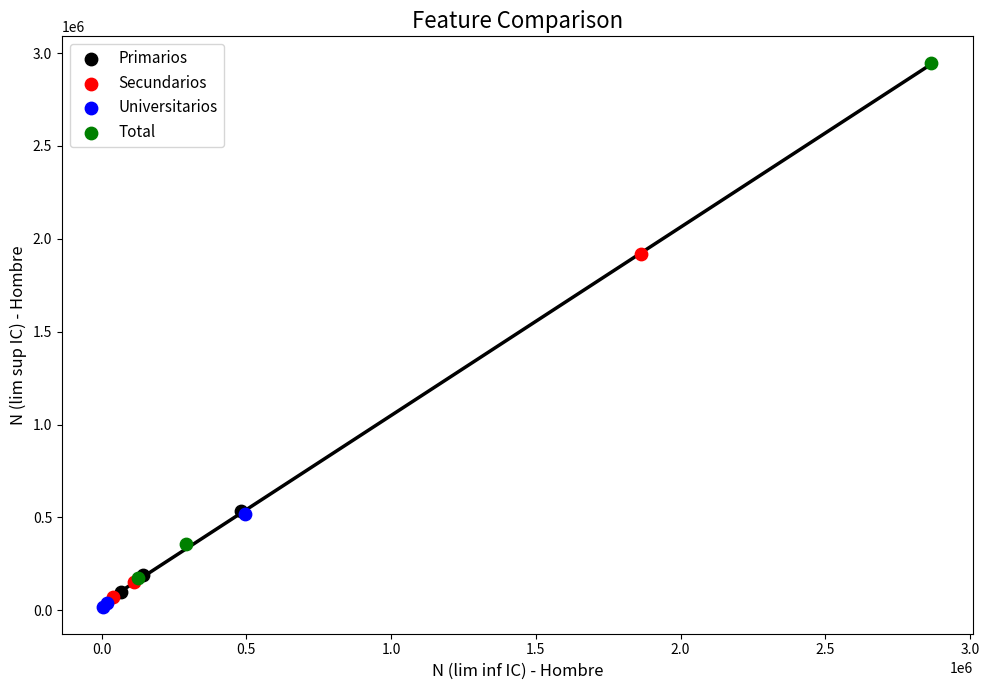

Which series has the largest Y range (max minus min)?

Total